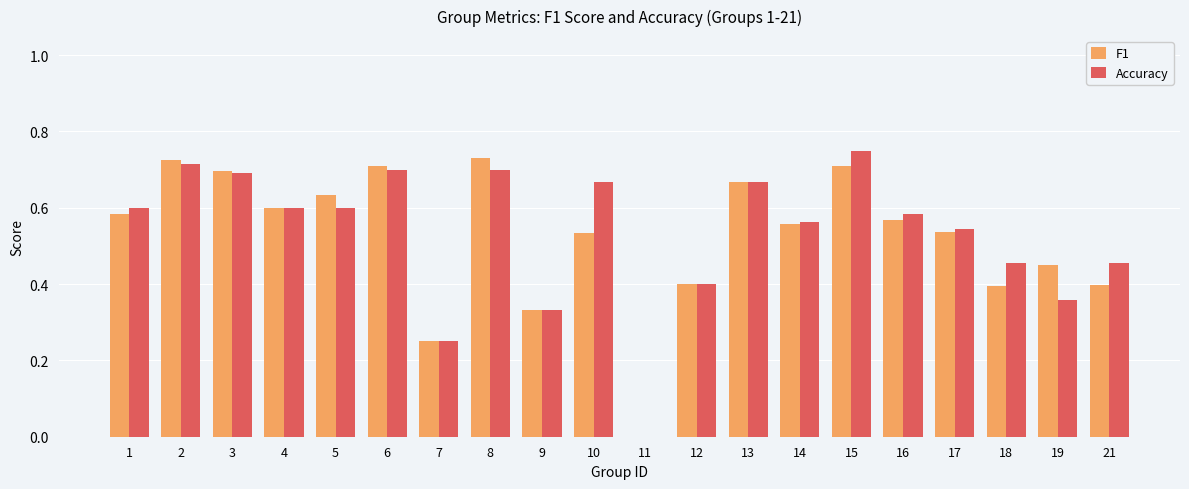

What is the sum of all F1 values?

10.5